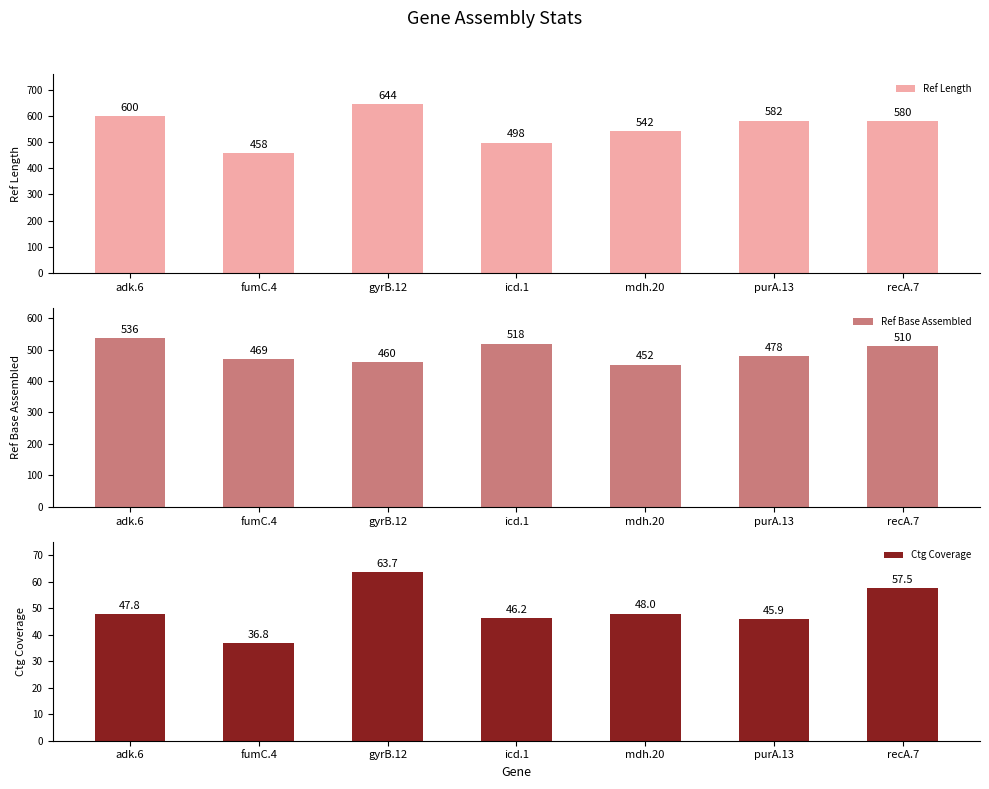

What is the sum of all Ref Base Assembled values?

3423